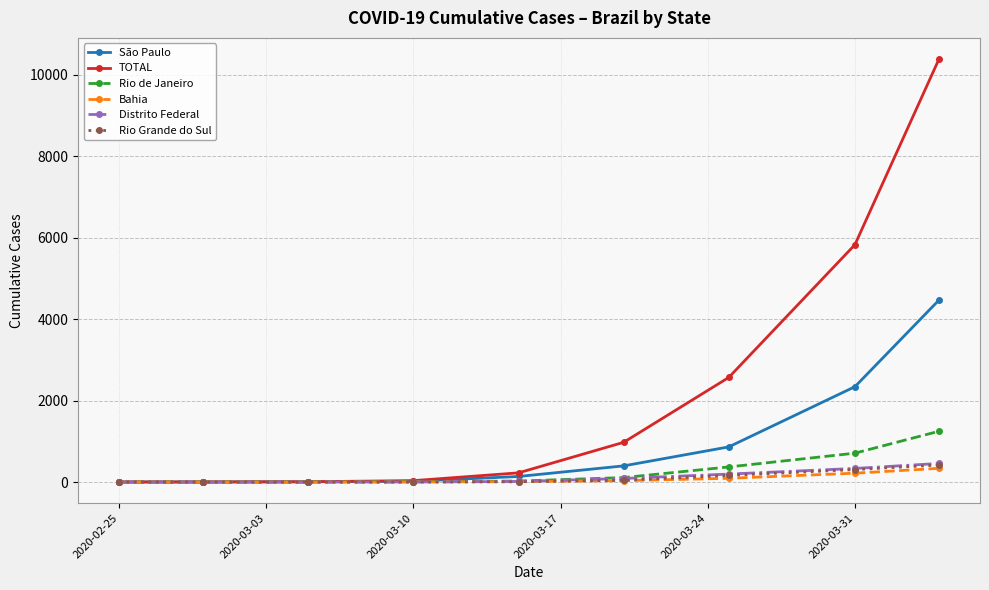

Which series has the largest total across all categories?

TOTAL